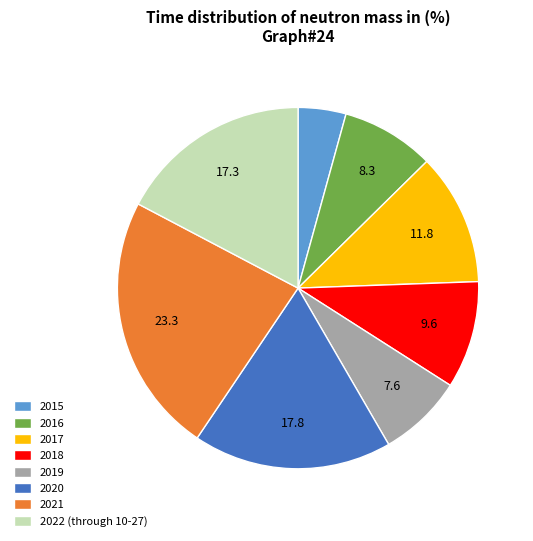

True or false: 2019 accounts for 8% of the total.

True